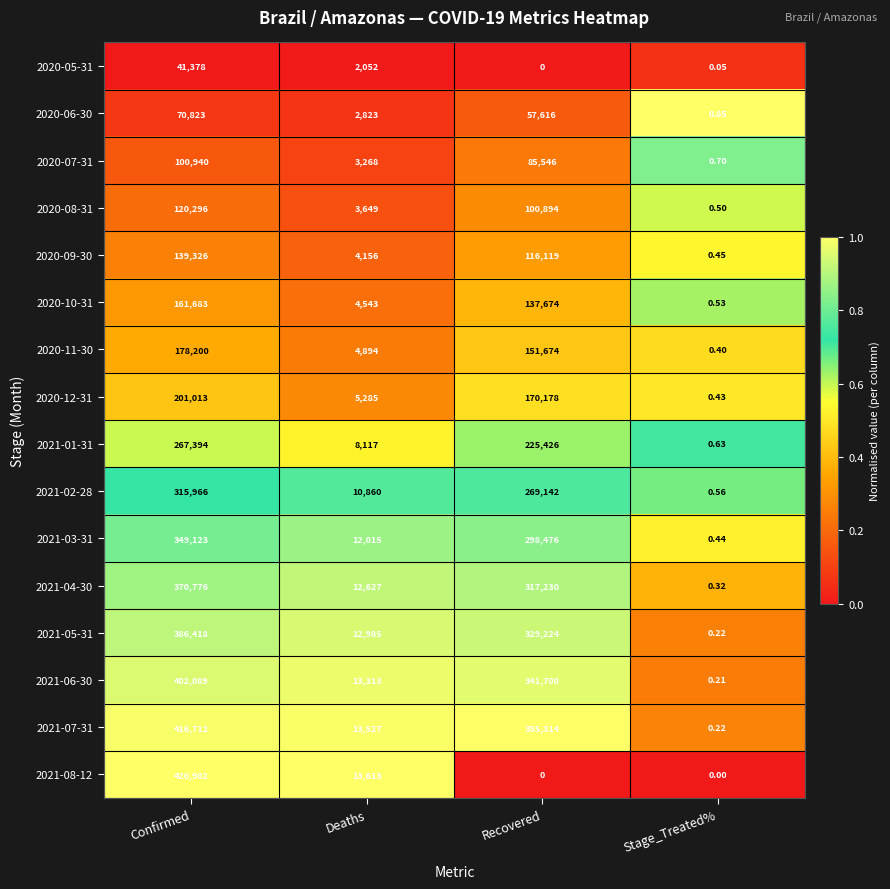

Rank the categories by 2021-06-30 value from lowest to highest.

Stage_Treated%, Deaths, Recovered, Confirmed